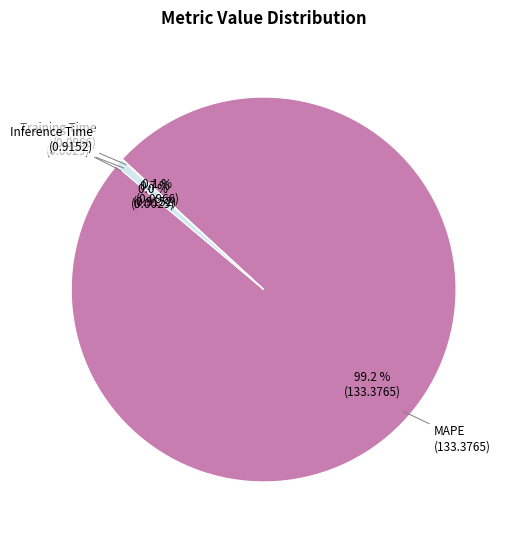

Which slice represents more than half of the pie?

MAPE